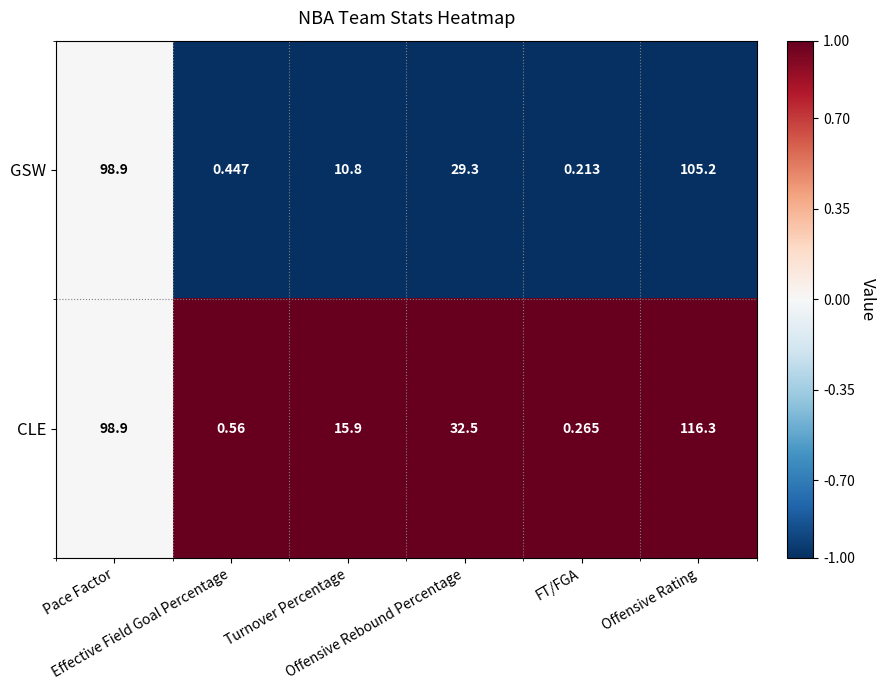

List the series in order of their peak value, lowest first.

GSW, CLE